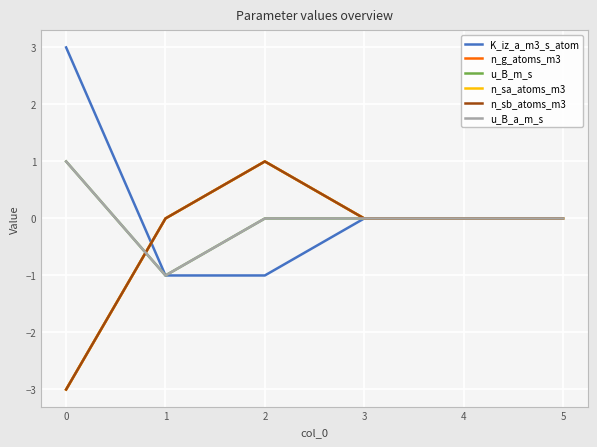

Does the chart display data point markers on the line(s)?

No